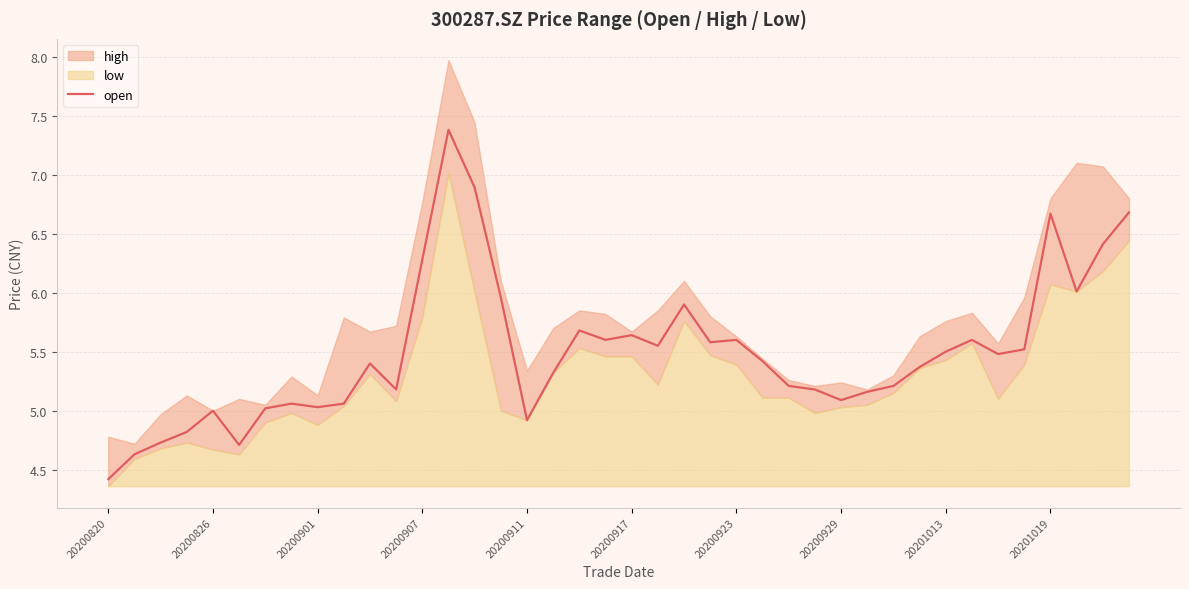

What is the lowest value of the open series?

4.4